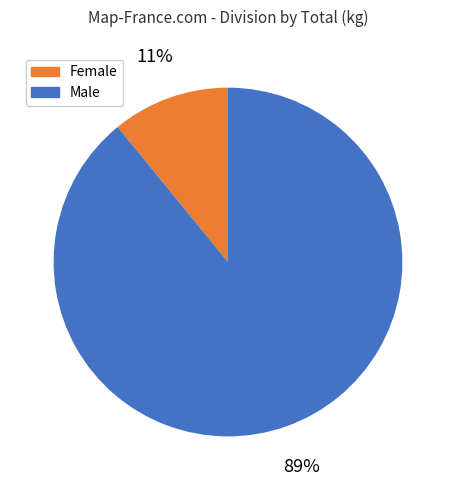

Does any single category account for the majority?

Yes